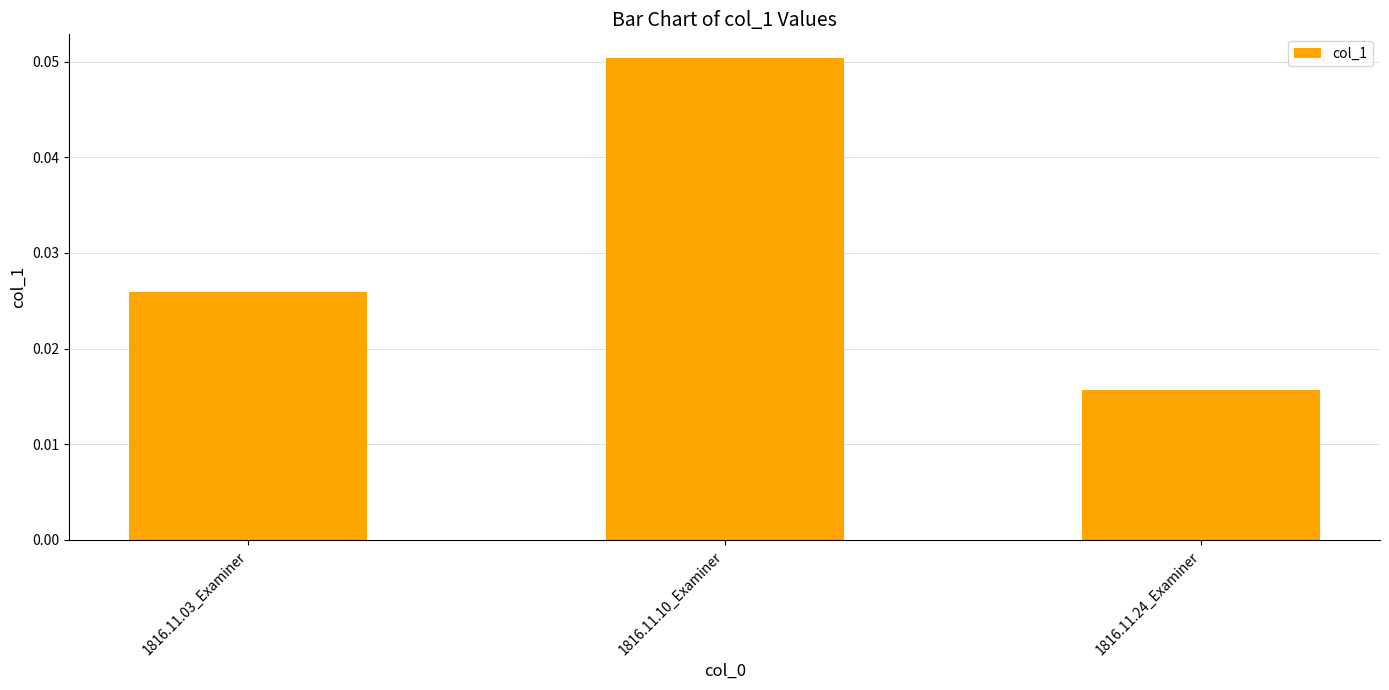

Count the values in the range 0 to 1.

3